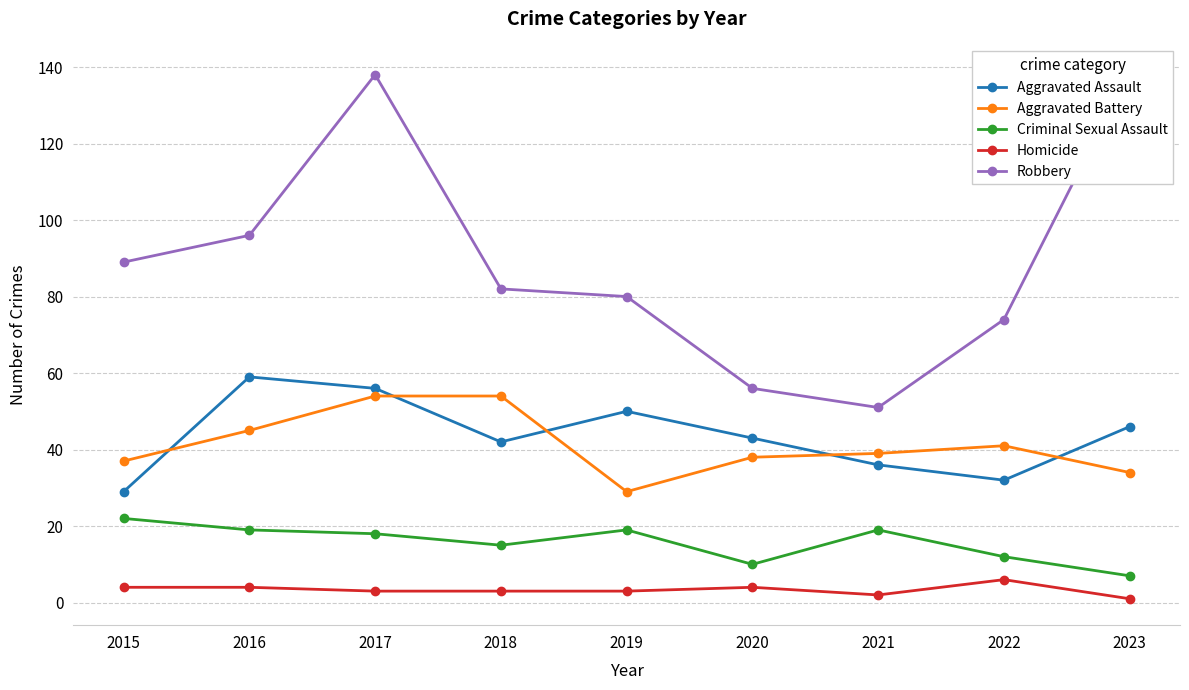

True or false: Criminal Sexual Assault and Aggravated Battery cross at least once.

False